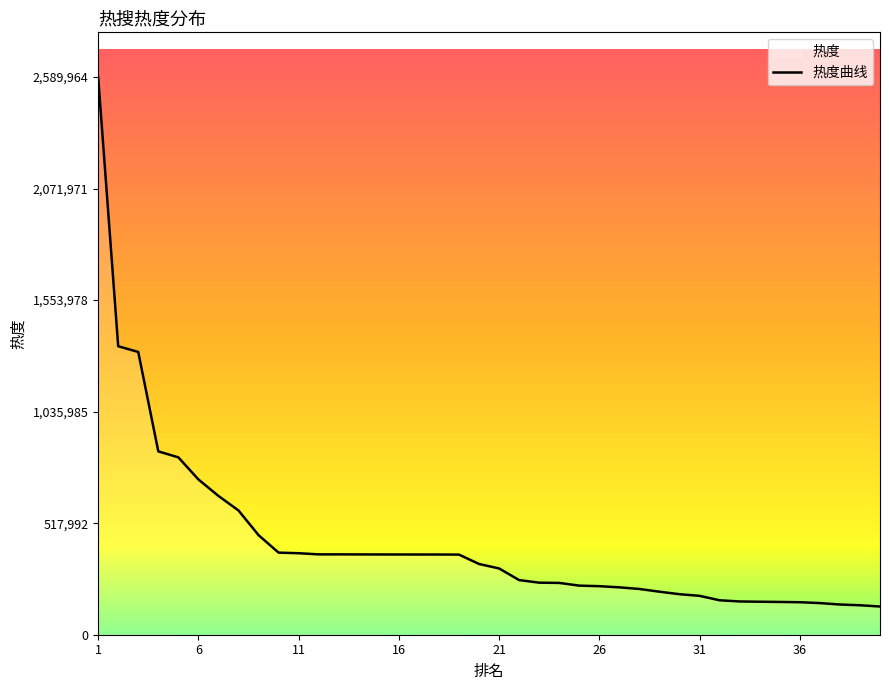

At which label does the data first exceed 328414?

1